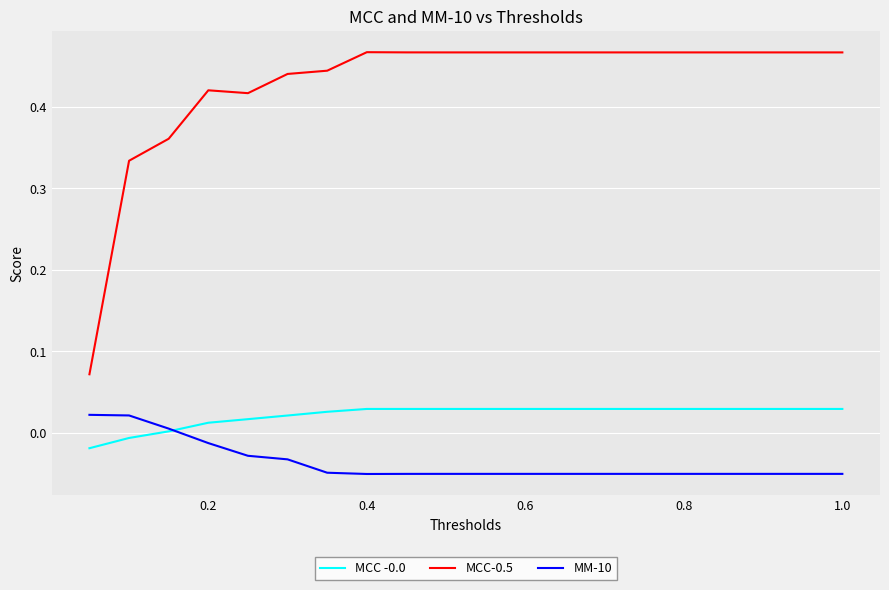

True or false: MCC-0.5 and MM-10 cross at least once.

False